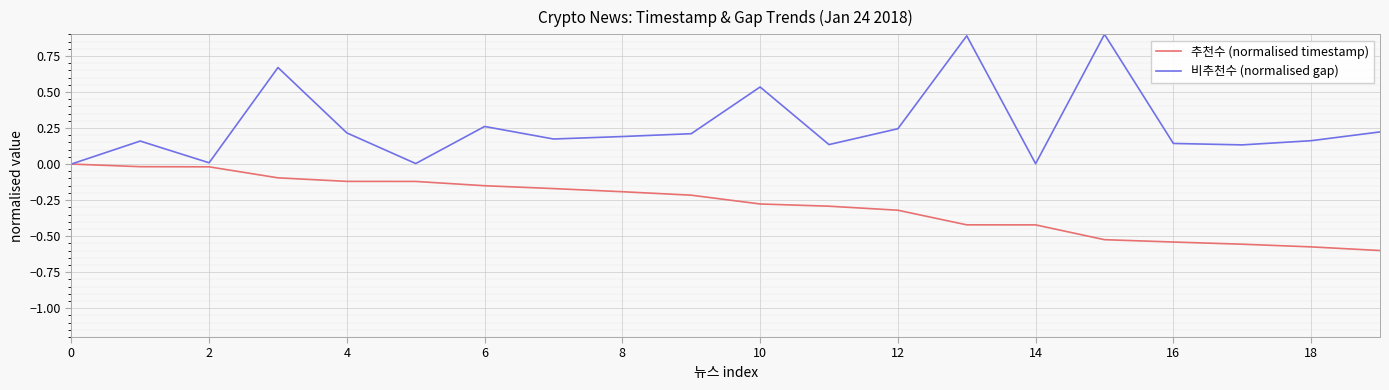

Which series has the largest total across all categories?

비추천수 (normalised gap)